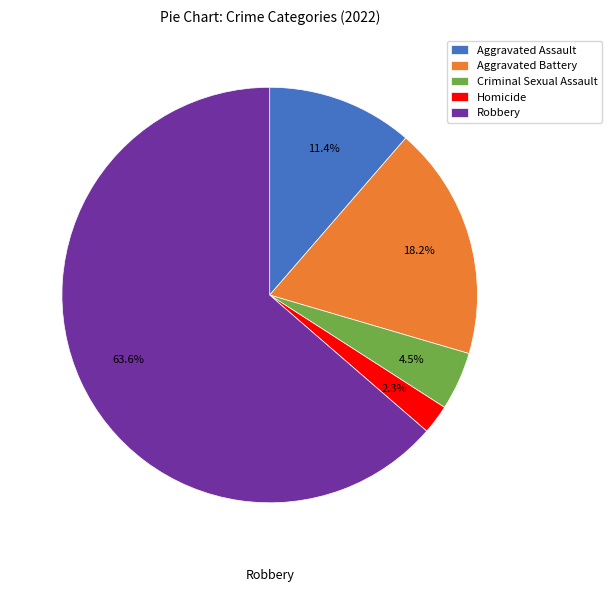

True or false: Robbery accounts for 64% of the total.

True